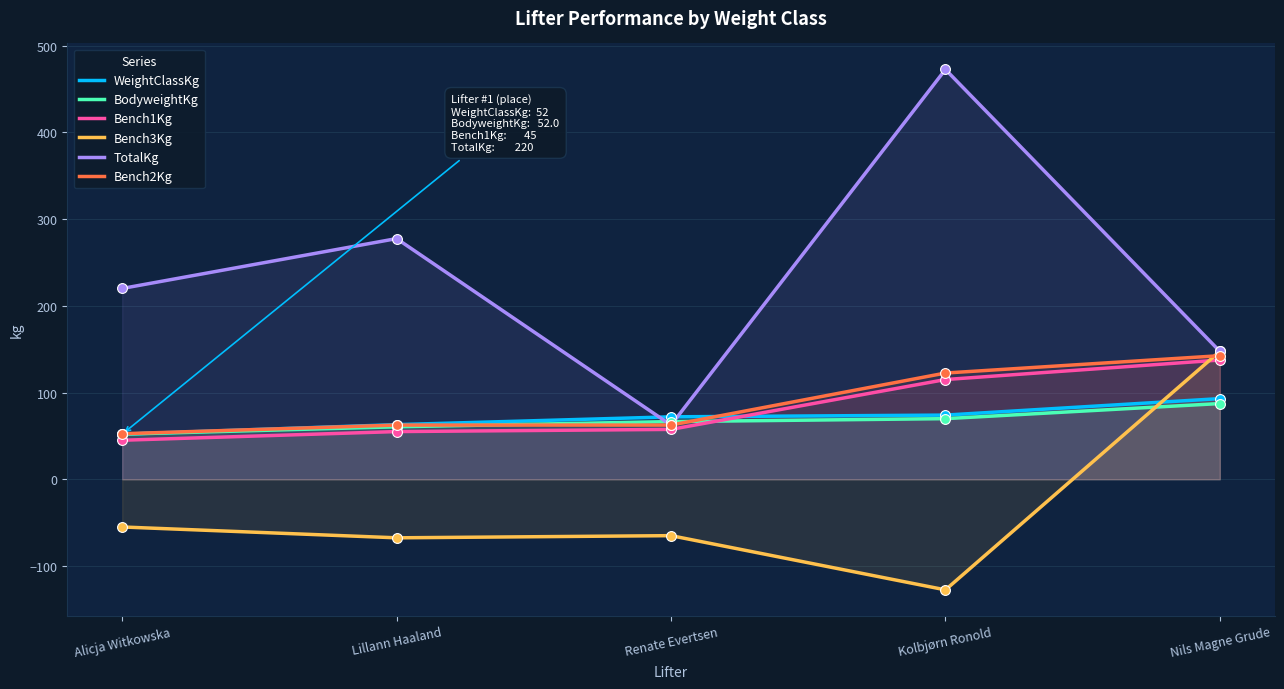

Which series contains the lowest Y value?

Bench3Kg